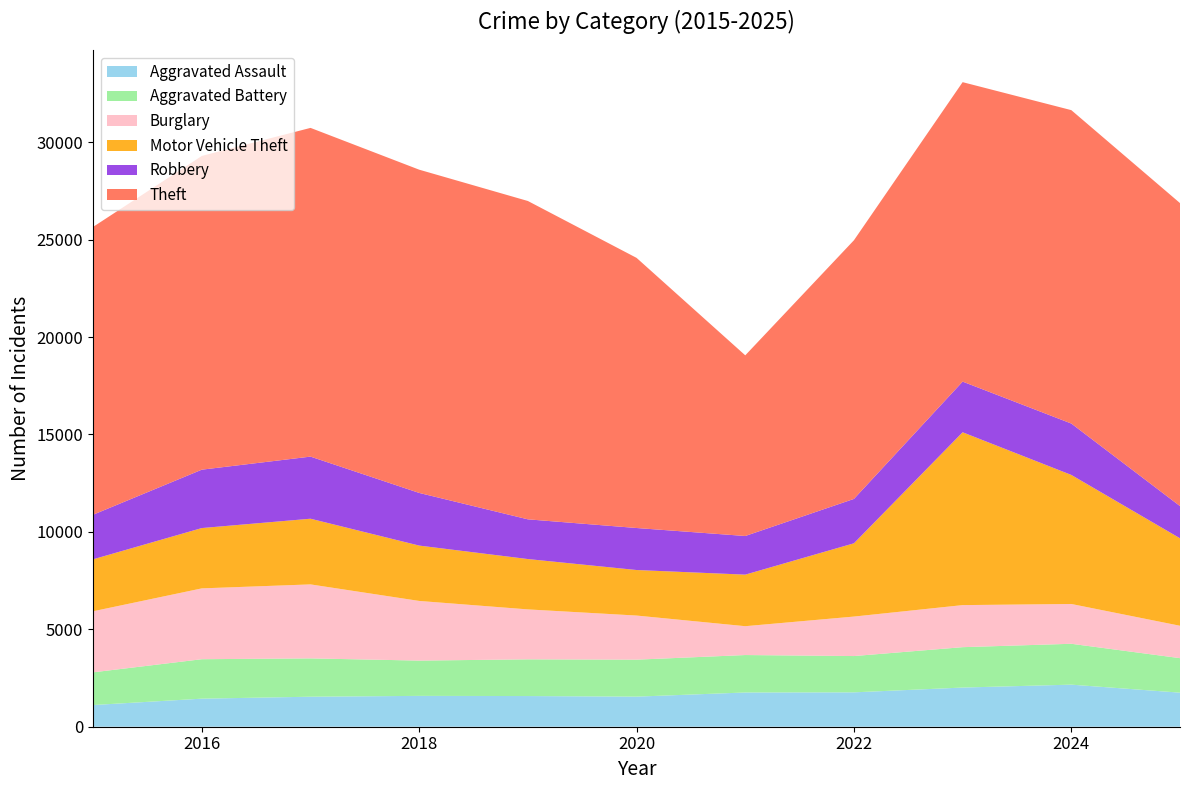

Reading left to right, what are all the values shown in this chart?

Aggravated Assault: 1113	1440	1540	1583	1574	1544	1757	1764	2010	2159	1748
Aggravated Battery: 1679	2025	1967	1811	1884	1898	1922	1863	2073	2098	1771
Burglary: 3134	3635	3797	3061	2563	2263	1480	2026	2158	2042	1662
Motor Vehicle Theft: 2667	3096	3371	2841	2584	2337	2646	3761	8870	6623	4490
Robbery: 2288	2996	3187	2702	2038	2156	1983	2277	2600	2637	1652
Theft: 14772	16101	16870	16589	16337	13863	9272	13275	15368	16084	15550